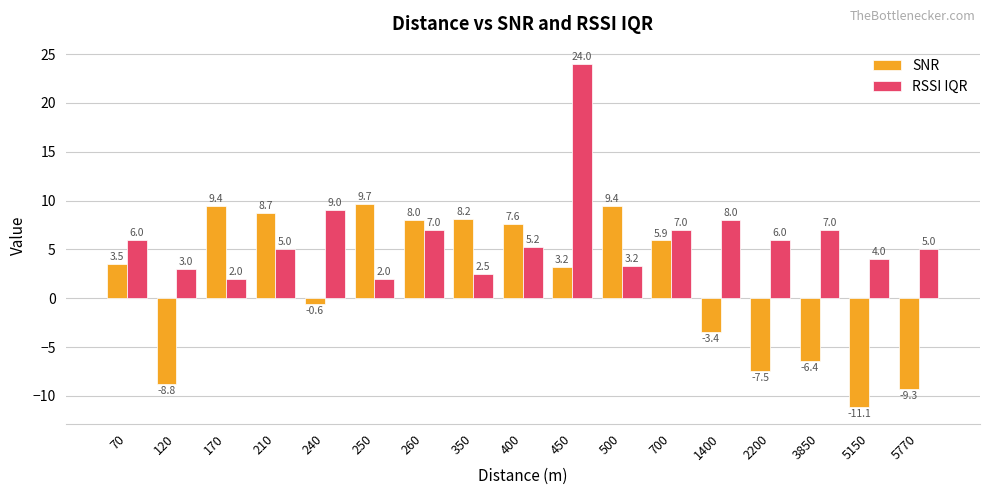

What is the total value across all series at 240?

8.4